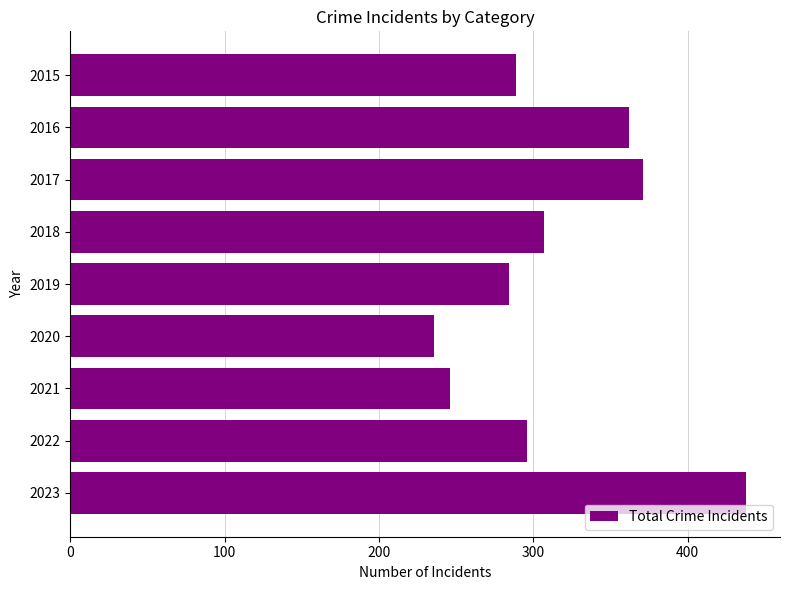

What is the difference between the maximum and minimum values?

202